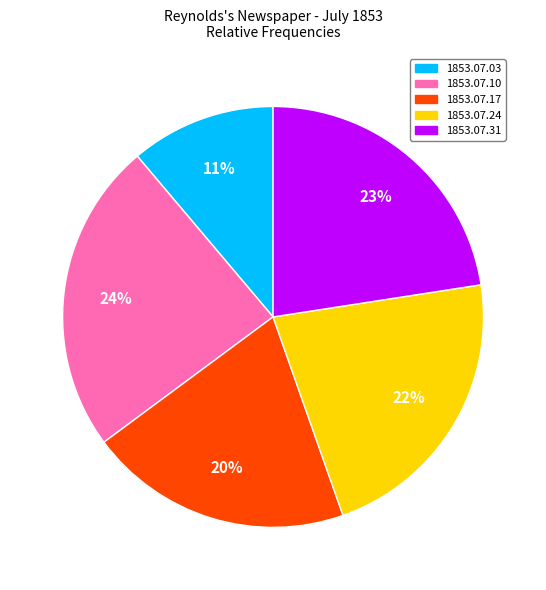

Does any single category account for the majority?

No